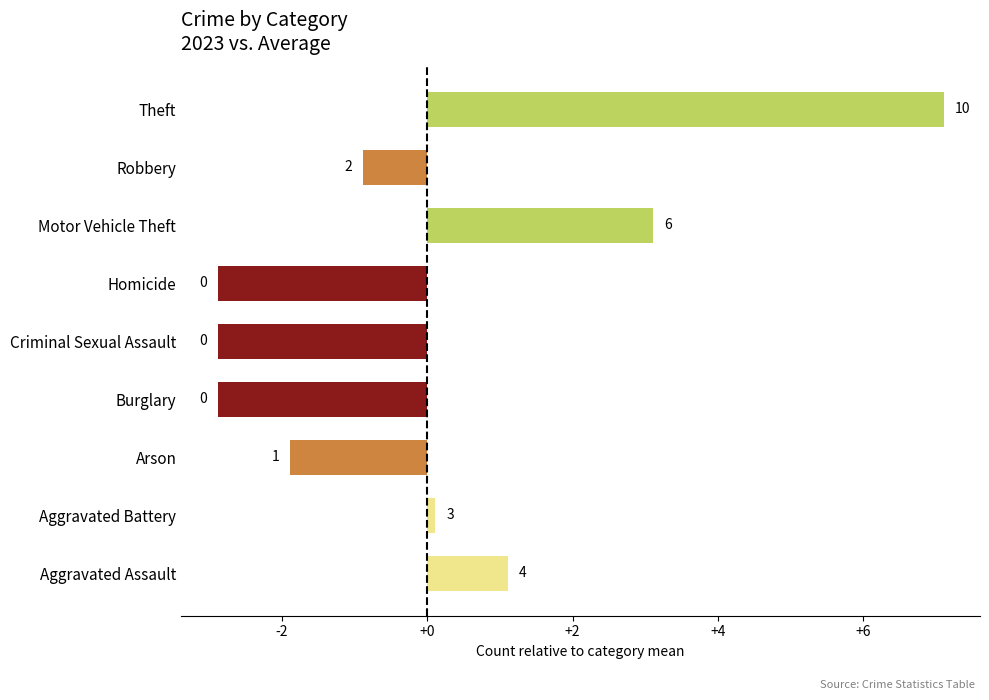

Are the bars horizontal?

Yes